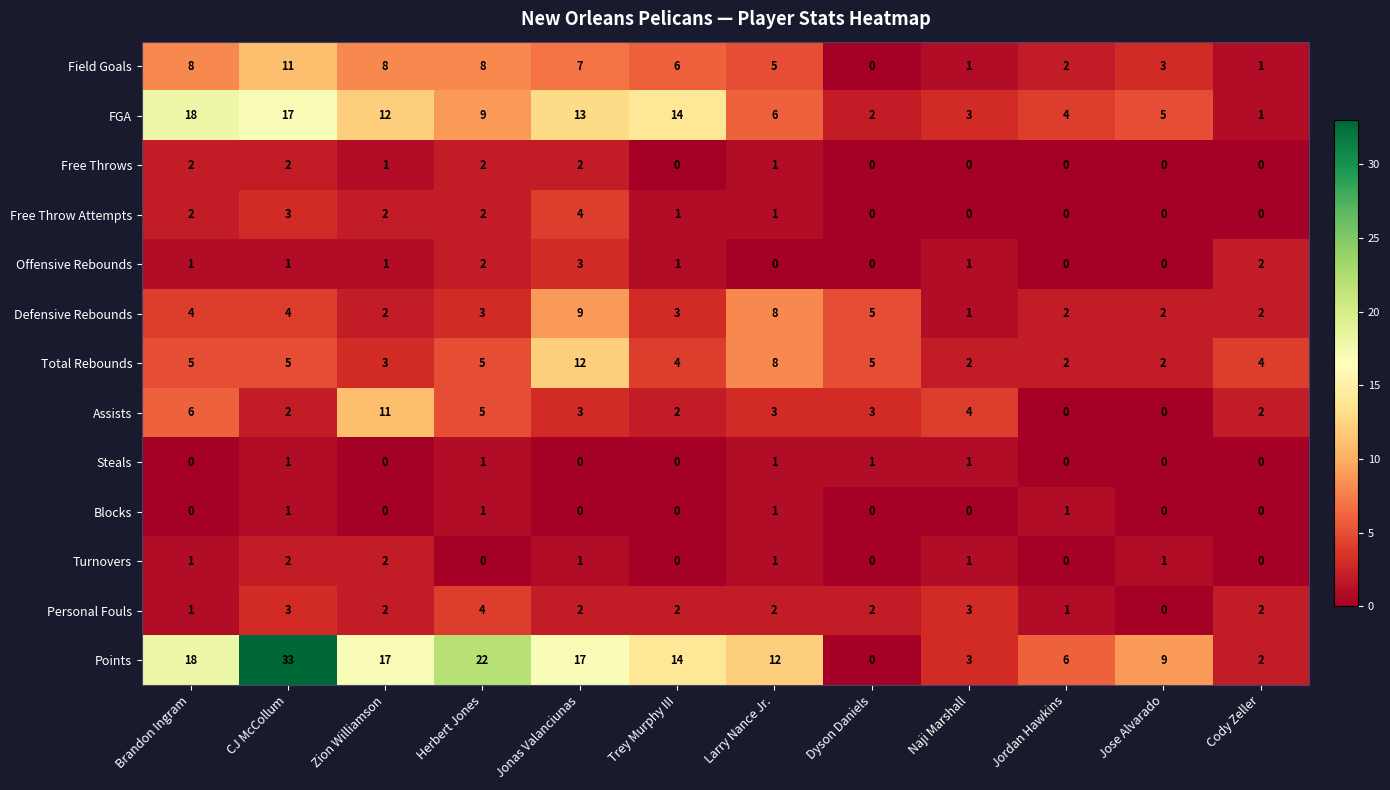

True or false: Free Throw Attempts has a value of 5 at CJ McCollum.

False